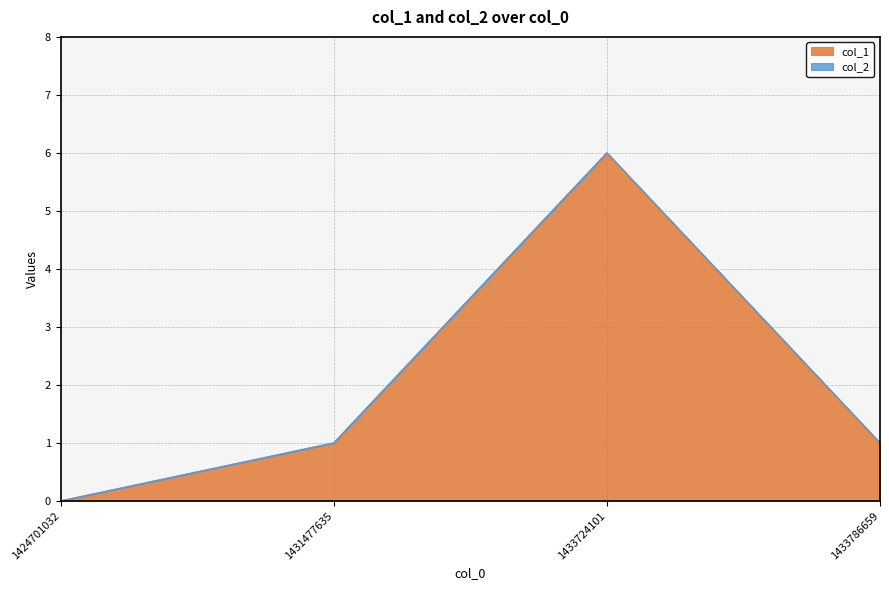

How many lines are shown in the chart?

2